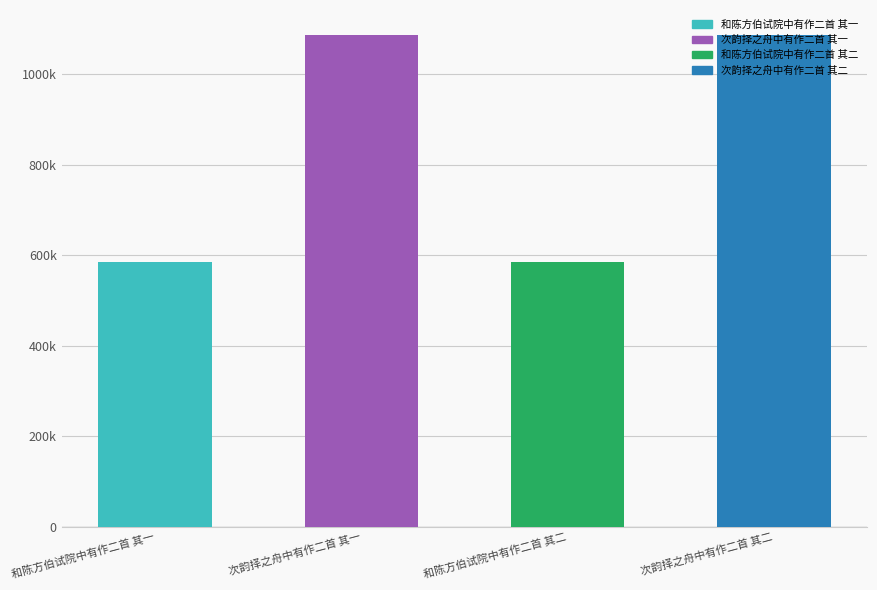

What is the label of the 1st bar from the right?

次韵择之舟中有作二首 其二